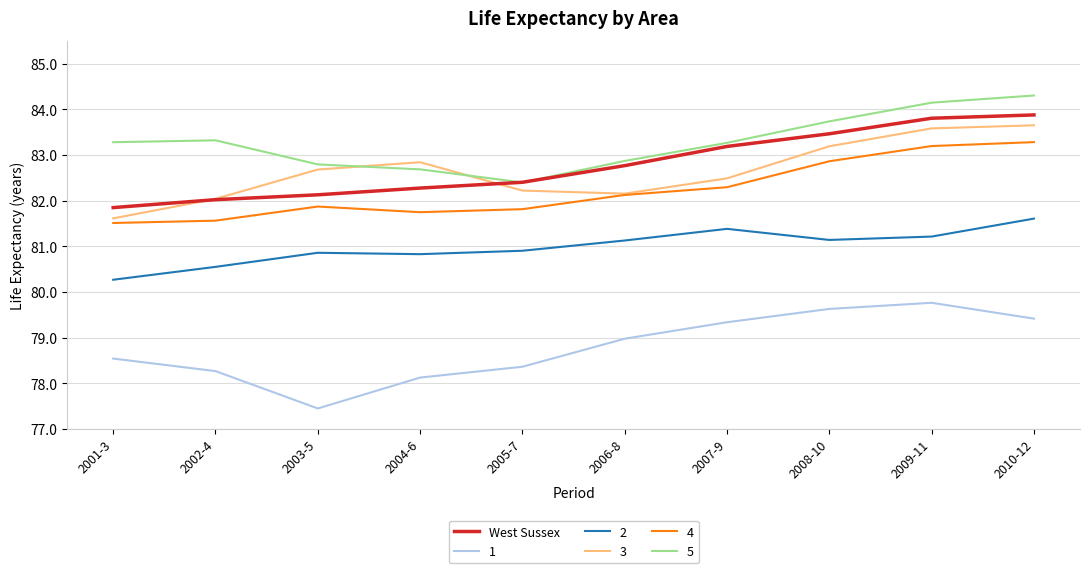

What position from the right is 2008-10?

3